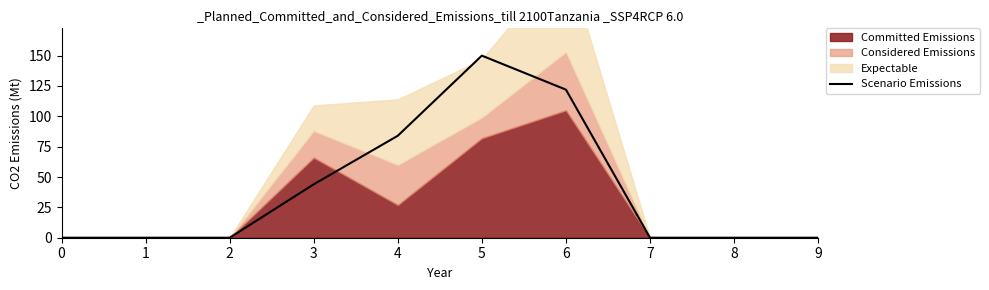

The value of Scenario Emissions at 3 is 44. True or false?

True